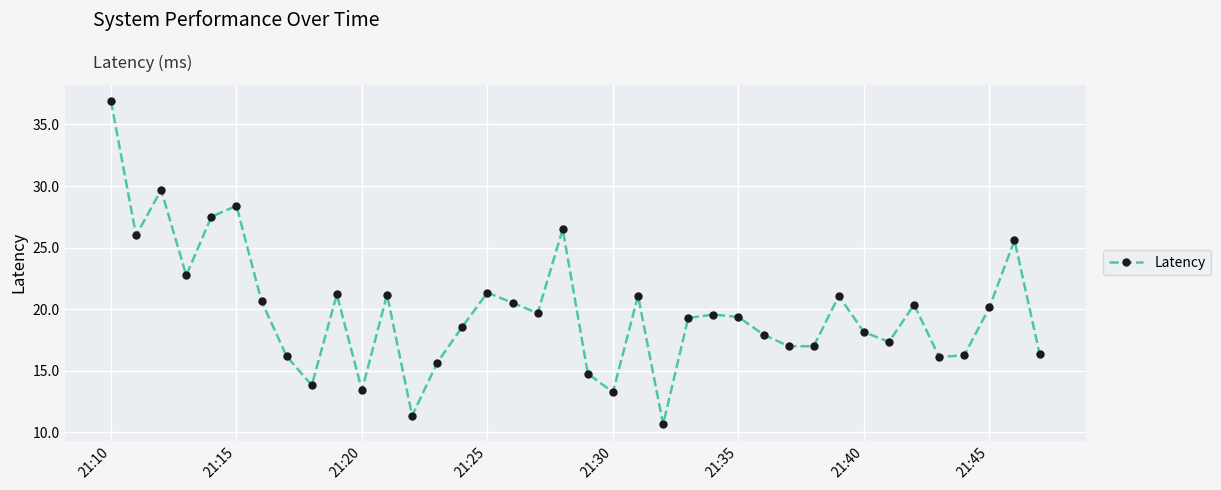

What is the value of the 5th point from the left?

27.5